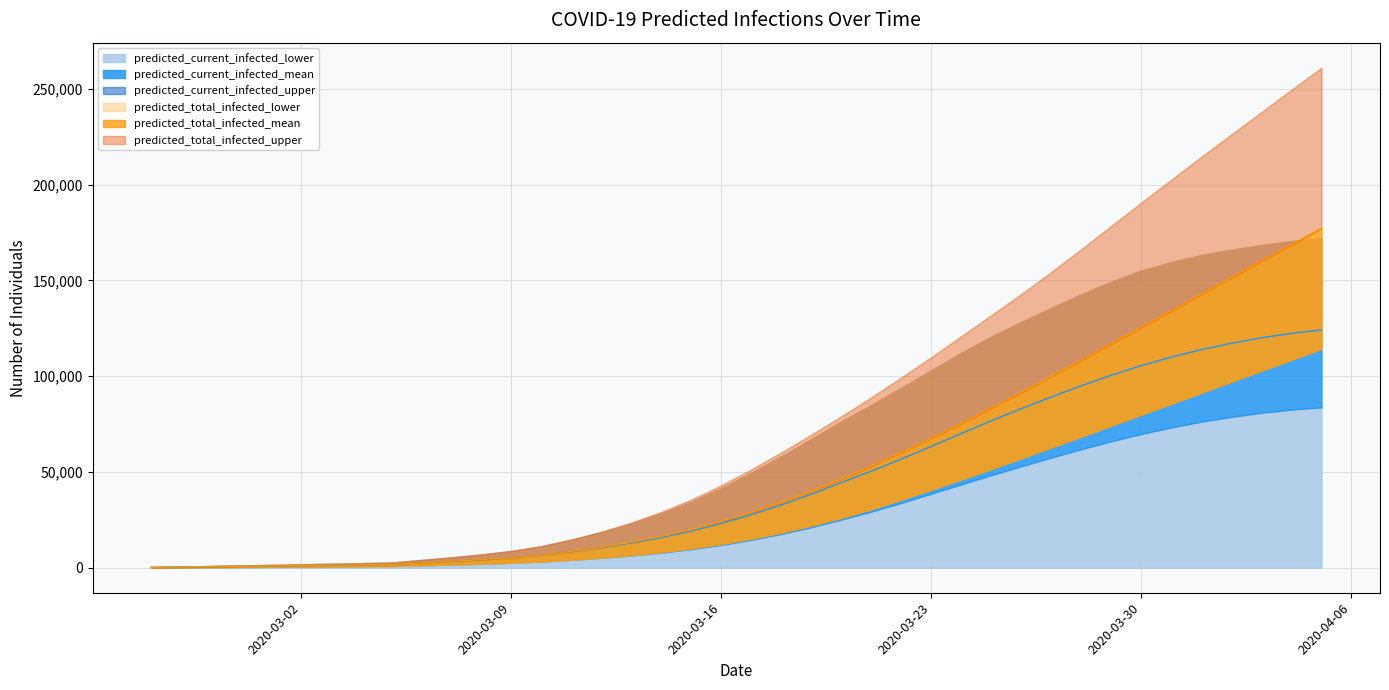

Reading left to right, list all the values displayed in this chart.

predicted_current_infected_lower: 100	200	300	400	500	600	700	800	900	1290	1677	2102	2604	3267	4181	5197	6414	7894	9705	11926	14575	17666	21192	25166	29308	33890	38709	43554	48354	53002	57525	61904	66058	69858	73257	76240	78784	80890	82541	83721
predicted_current_infected_mean: 196	392	589	785	981	1177	1373	1569	1766	2569	3361	4231	5259	6619	8483	10533	12939	15791	19179	23185	27763	32858	38450	44528	50460	56806	63408	70129	76756	83077	89177	95040	100542	105562	109997	113872	117223	120054	122363	124163
predicted_current_infected_upper: 300	600	900	1200	1500	1800	2100	2400	2700	4059	5405	6915	8748	11228	14660	18498	23000	28281	34405	41555	49542	58133	67100	76339	84962	93943	103048	112160	120632	128260	135652	142752	149352	155083	159569	163200	165999	168381	170465	171992
predicted_total_infected_lower: 100	200	300	400	500	600	700	800	900	1290	1677	2102	2604	3267	4181	5297	6614	8194	10105	12426	15175	18366	21992	26066	30599	35568	40812	46158	51622	57183	62823	68519	74252	79963	85684	91416	97151	102883	108607	114320
predicted_total_infected_mean: 196	392	589	785	981	1177	1373	1569	1766	2569	3361	4231	5259	6619	8483	10730	13331	16379	19964	24166	28940	34231	40019	46294	53030	60168	67639	75388	83375	91561	99907	108372	116921	125526	134163	142812	151454	160073	168656	177192
predicted_total_infected_upper: 300	600	900	1200	1500	1800	2100	2400	2700	4059	5405	6915	8748	11228	14660	18798	23600	29181	35605	43055	51342	60233	69500	79039	89021	99347	109963	120907	131860	142919	154450	166352	178533	190688	202624	214542	226231	237881	249503	261013